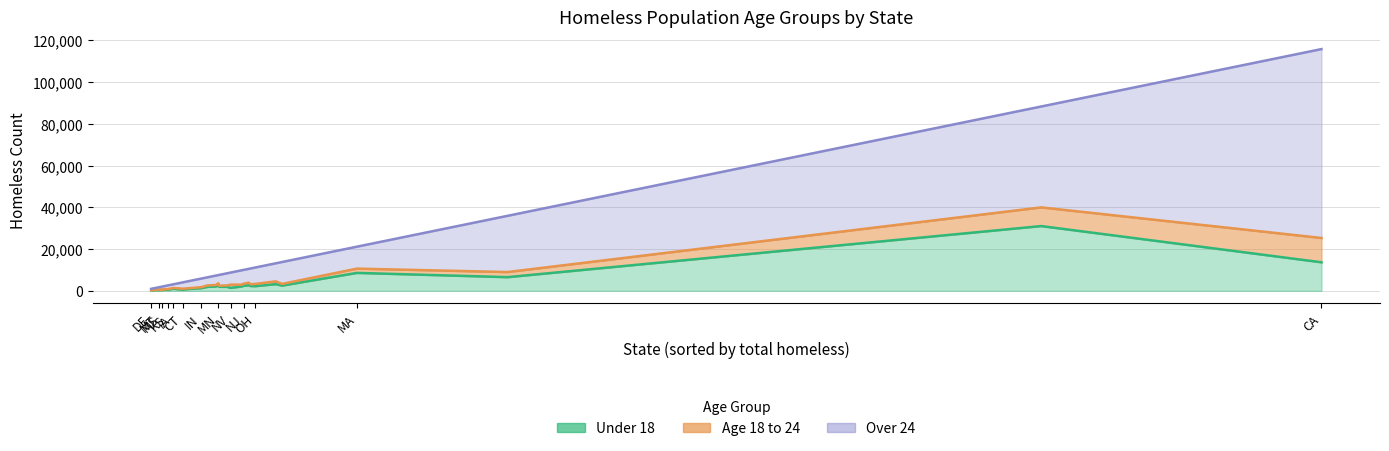

What is the value of the Age 18 to 24 point at the 15th from the left?

1349